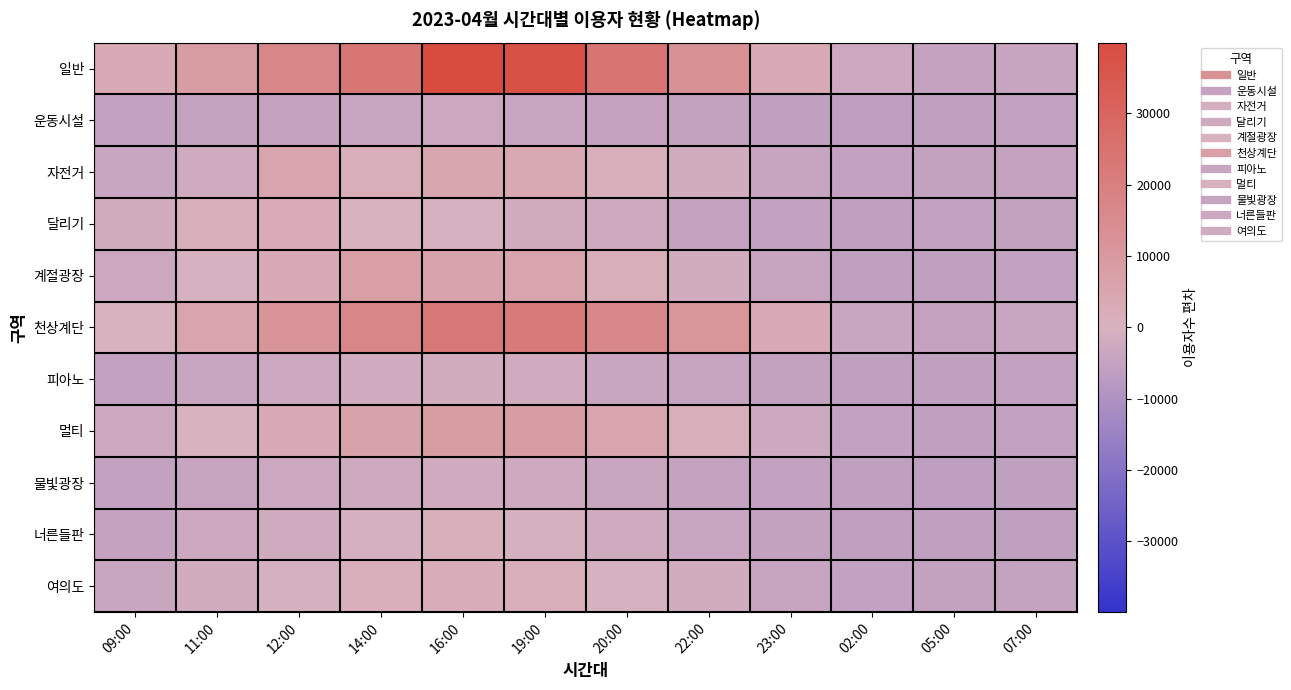

What is the difference between the highest and lowest values at 12:00?

21530.0